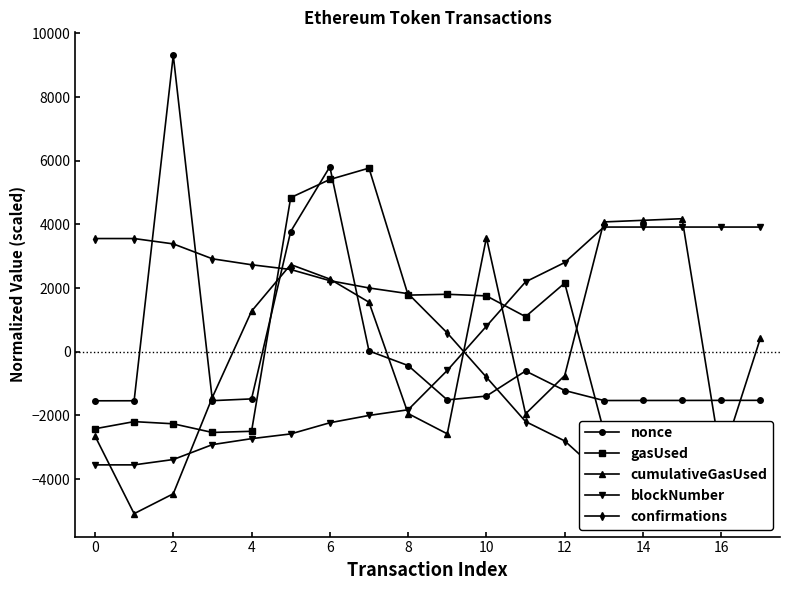

What is the maximum value for blockNumber?

3915.4